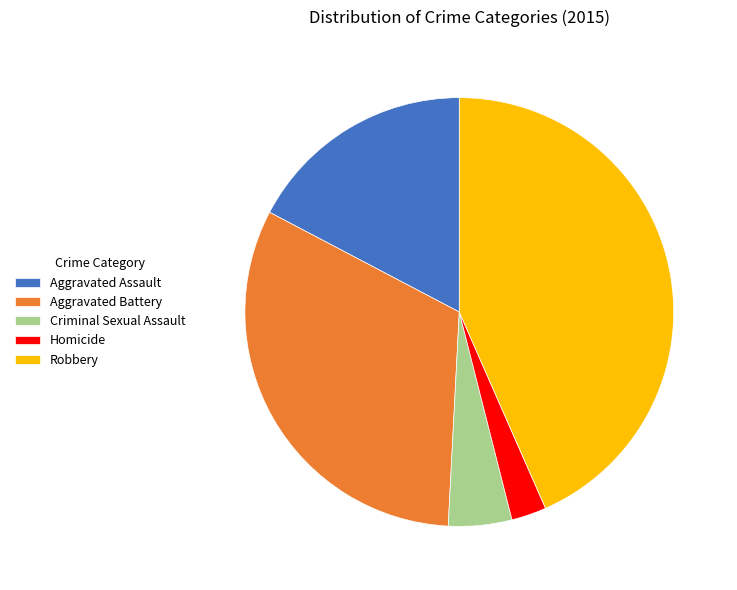

Count the number of slices in the pie.

5